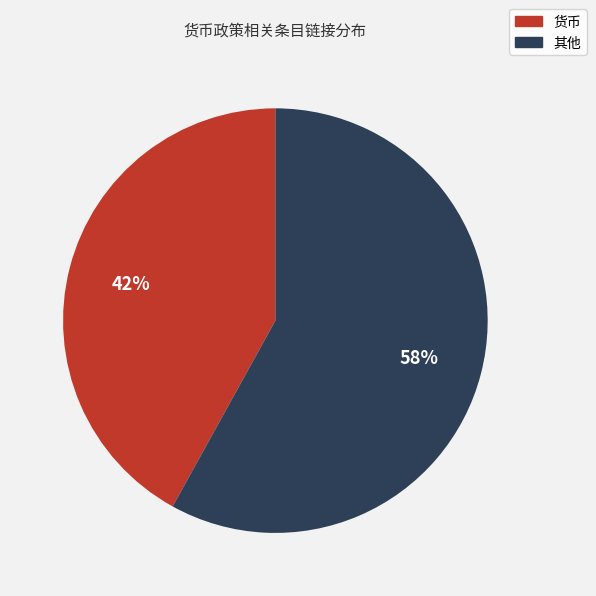

To the nearest percent, what is the difference between the largest and smallest slice percentages?

16%